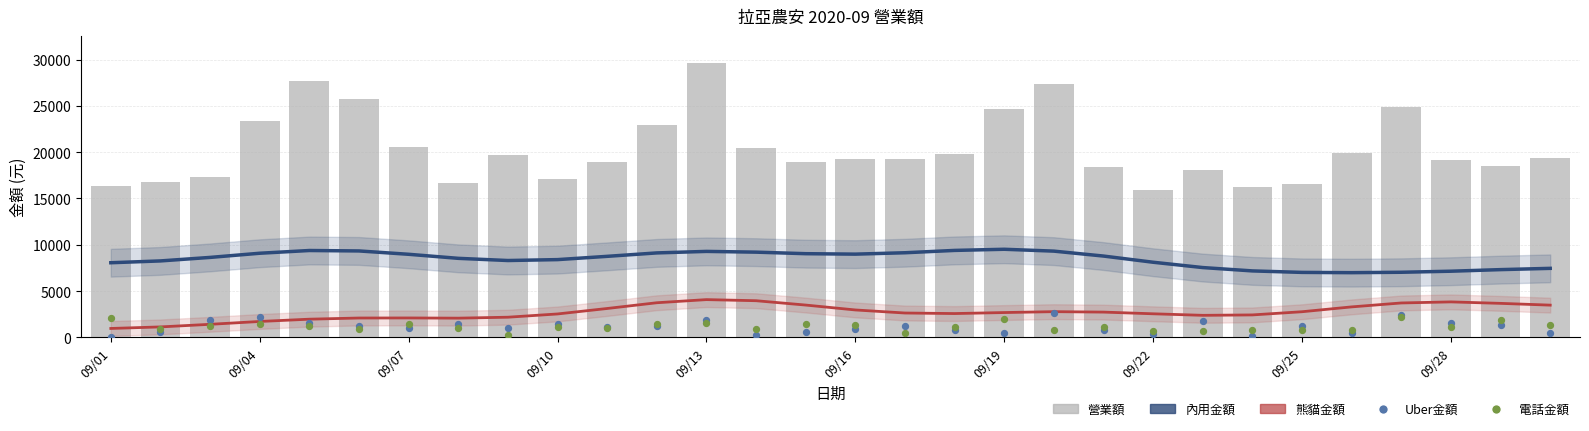

Is the value of 內用金額 at 09/07 greater than the value of 電話金額 at 11?

Yes